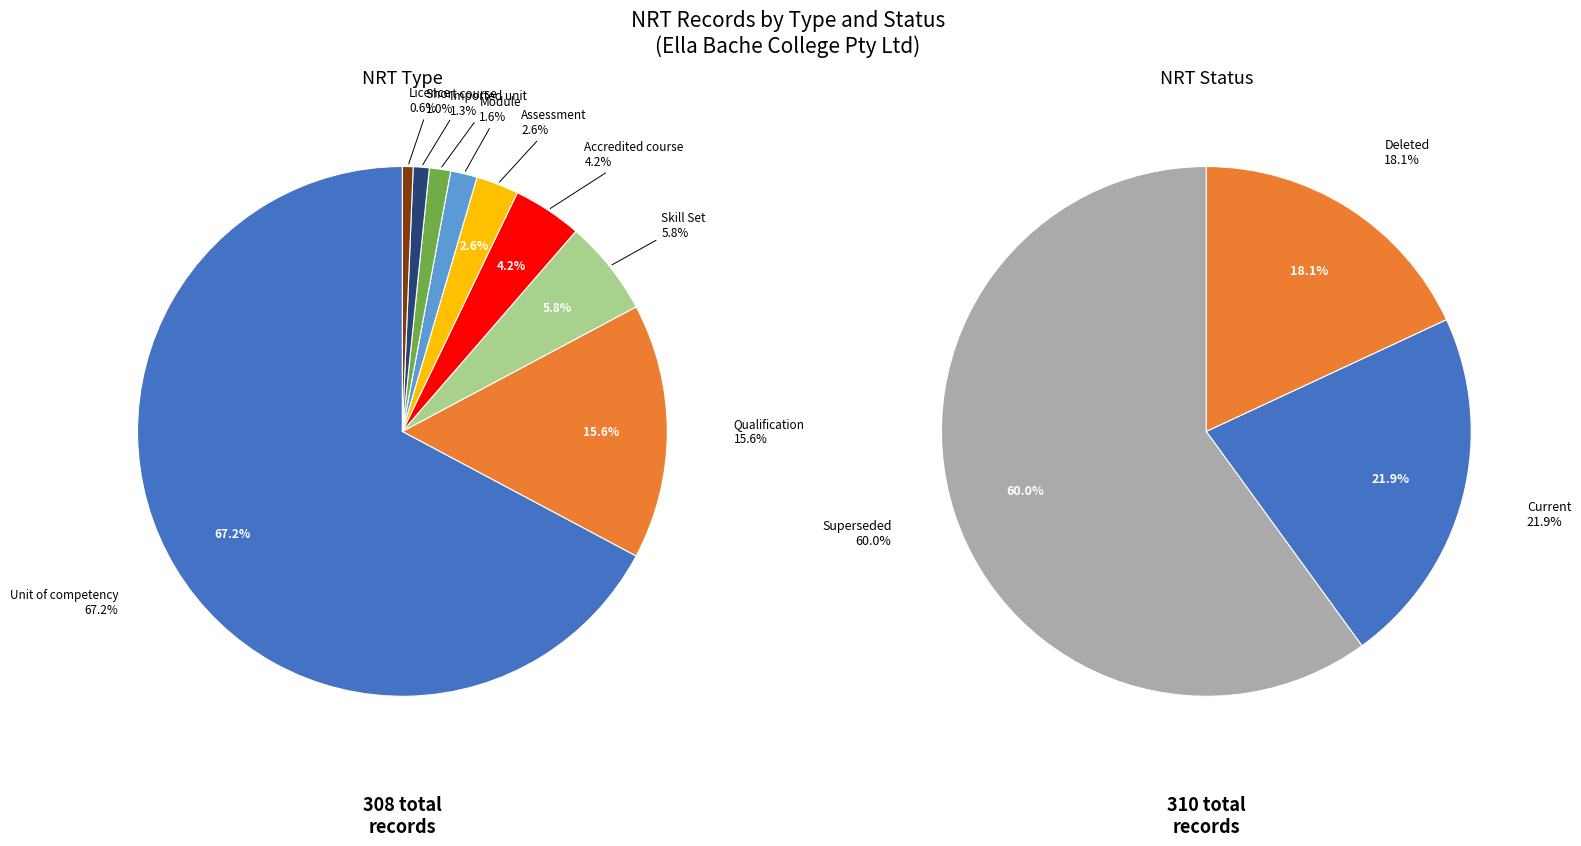

Between Deleted and Superseded, which is larger?

Superseded